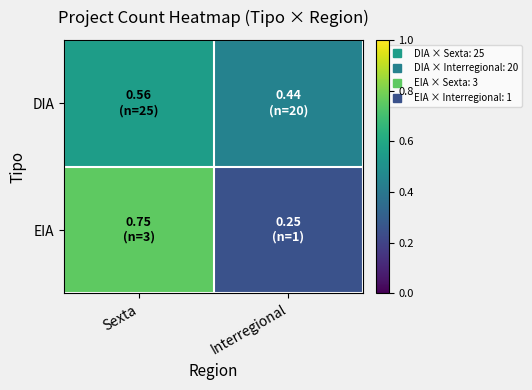

Reading right to left, what are all the values shown in this chart?

DIA: Interregional=0.4	Sexta=0.6
EIA: Interregional=0.2	Sexta=0.8